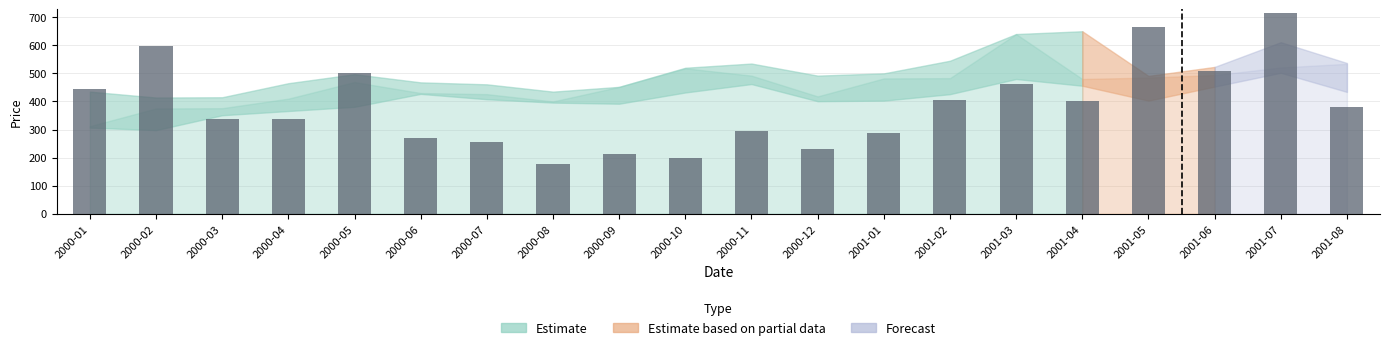

Reading left to right, extract all data points from this chart.

2000-01=444.3	2000-02=596.2	2000-03=335.8	2000-04=339.1	2000-05=502.2	2000-06=269.1	2000-07=256.2	2000-08=176.7	2000-09=212.4	2000-10=198.2	2000-11=294.7	2000-12=231.2	2001-01=288.4	2001-02=406.3	2001-03=463.3	2001-04=401.2	2001-05=665.0	2001-06=509.3	2001-07=714.4	2001-08=379.4